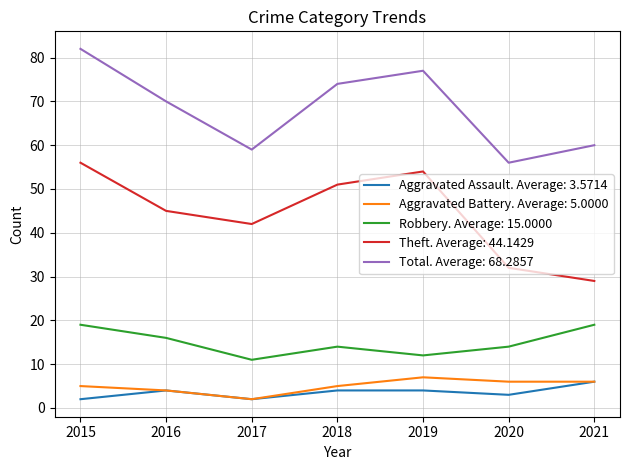

The value of Aggravated Battery. Average: 5.0000 at 2016 is 7. True or false?

False